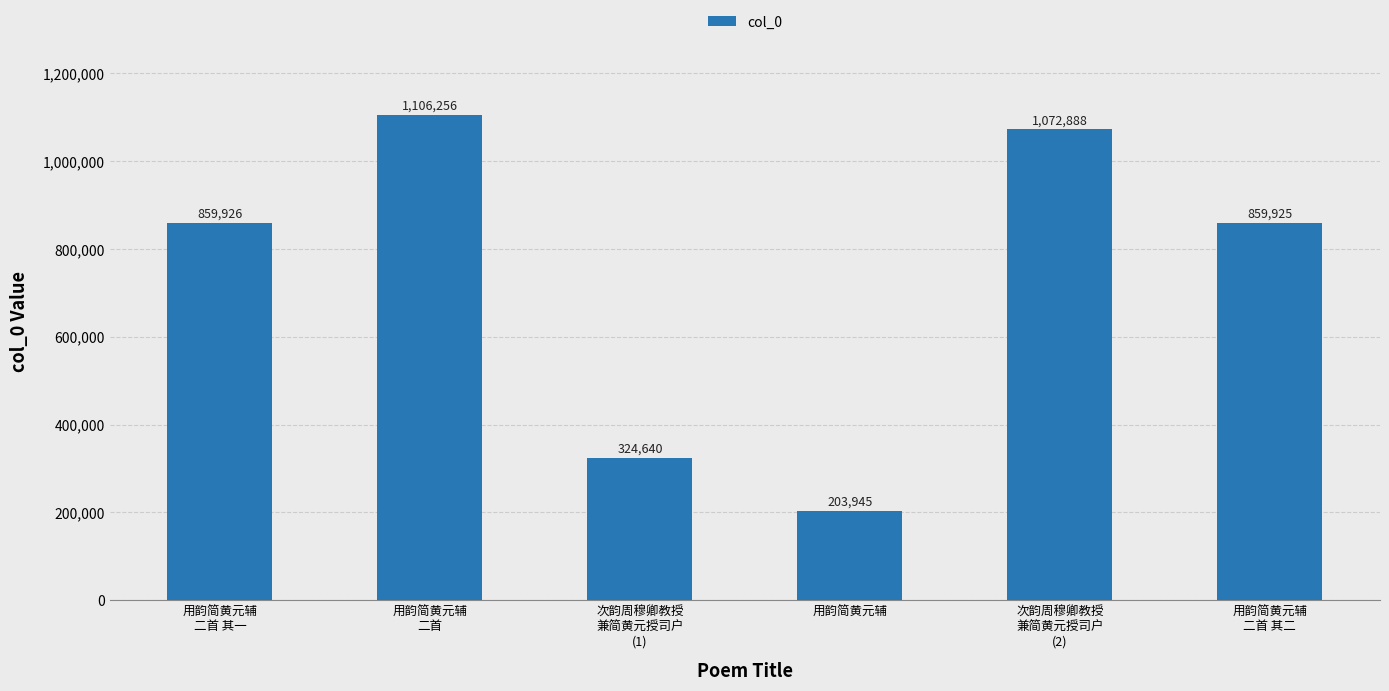

Rank the categories by value from highest to lowest.

用韵简黄元辅
二首, 次韵周穆卿教授
兼简黄元授司户
(2), 用韵简黄元辅
二首 其一, 用韵简黄元辅
二首 其二, 次韵周穆卿教授
兼简黄元授司户
(1), 用韵简黄元辅